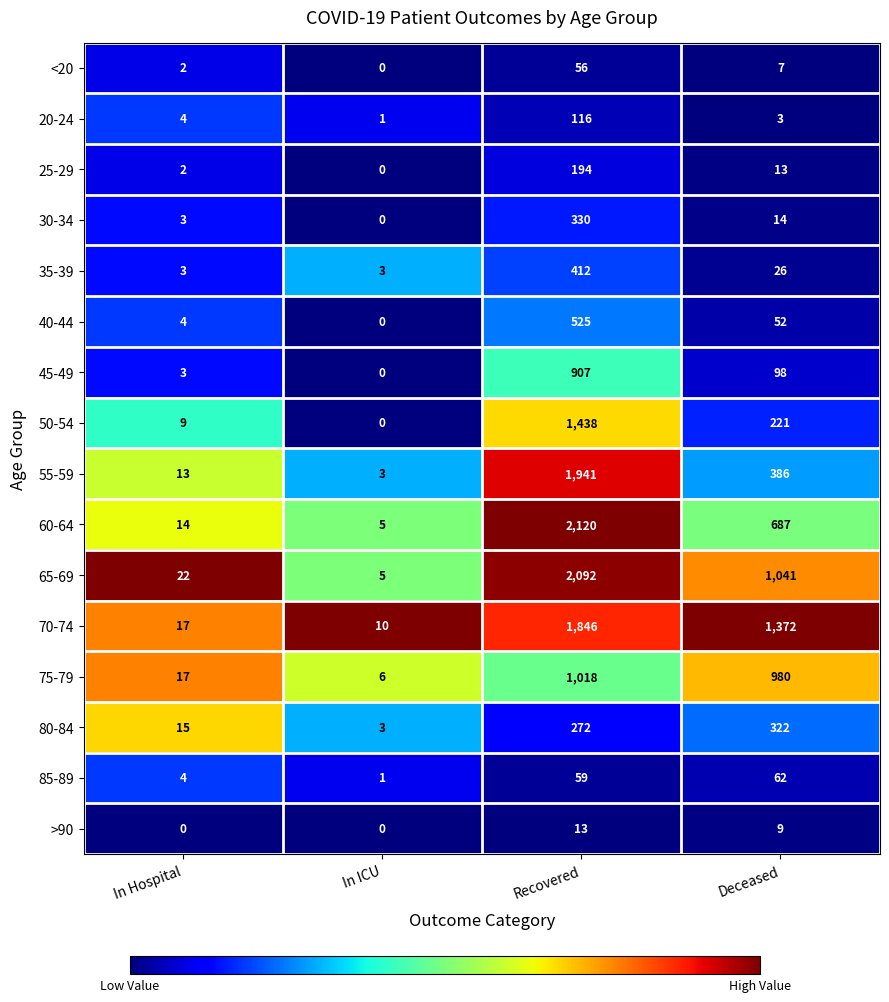

What is the spread (max minus min) of values at Deceased?

1369